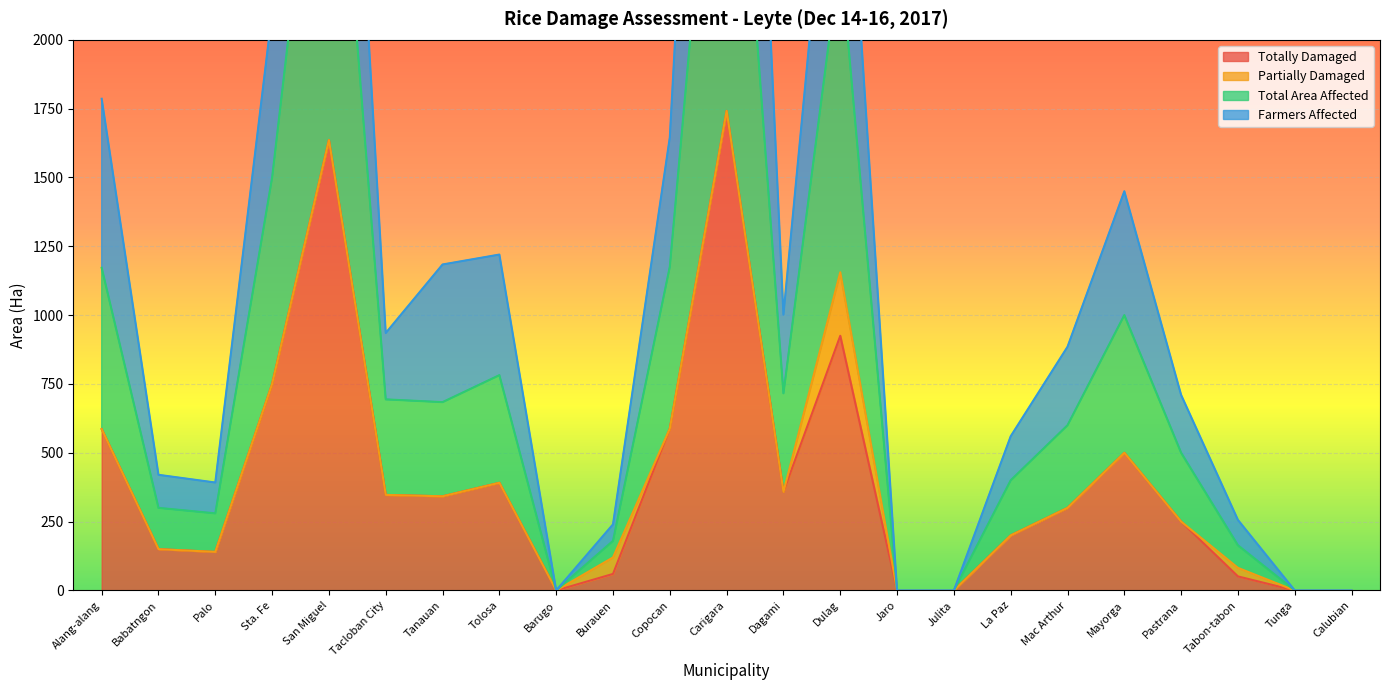

How many data points in Total Area Affected are less than 600?

11